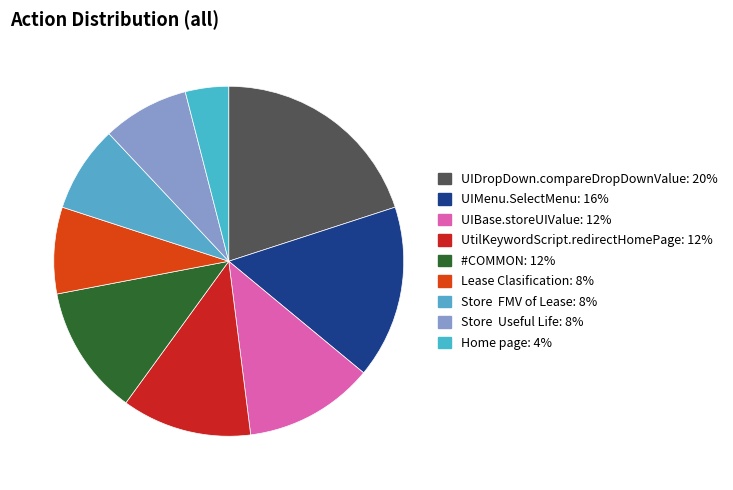

What percentage is NOT represented by #COMMON?

88.0%